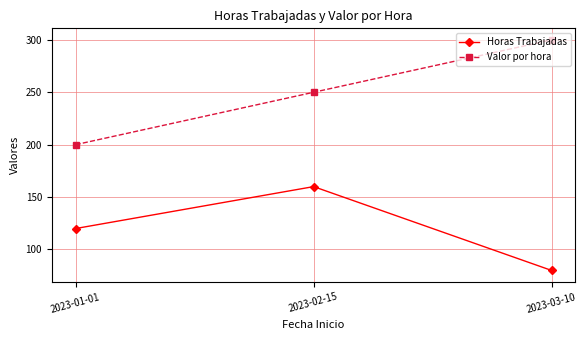

Count the number of data series in this chart.

2